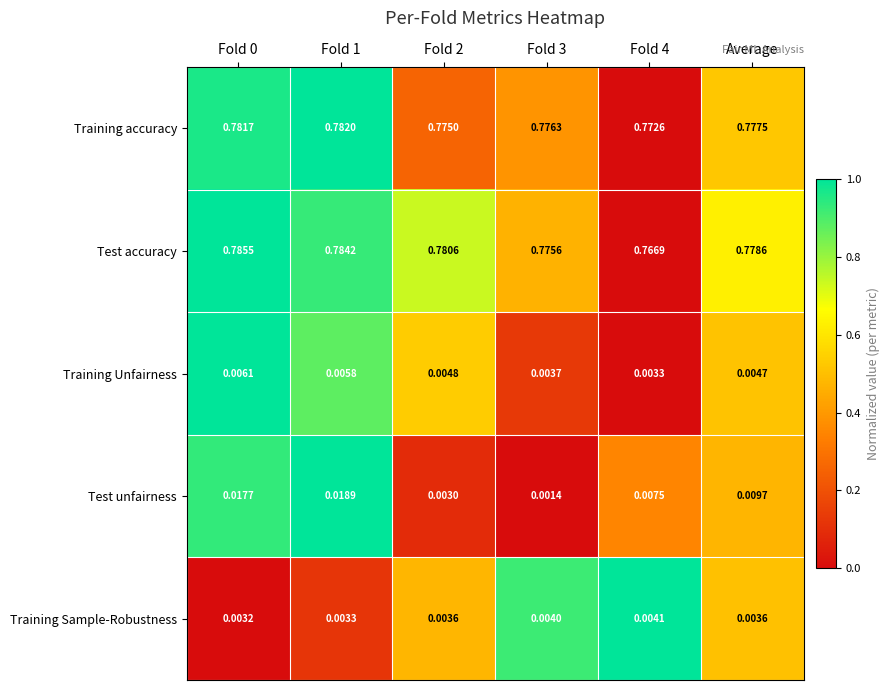

Which series has the largest range (max minus min)?

Test accuracy